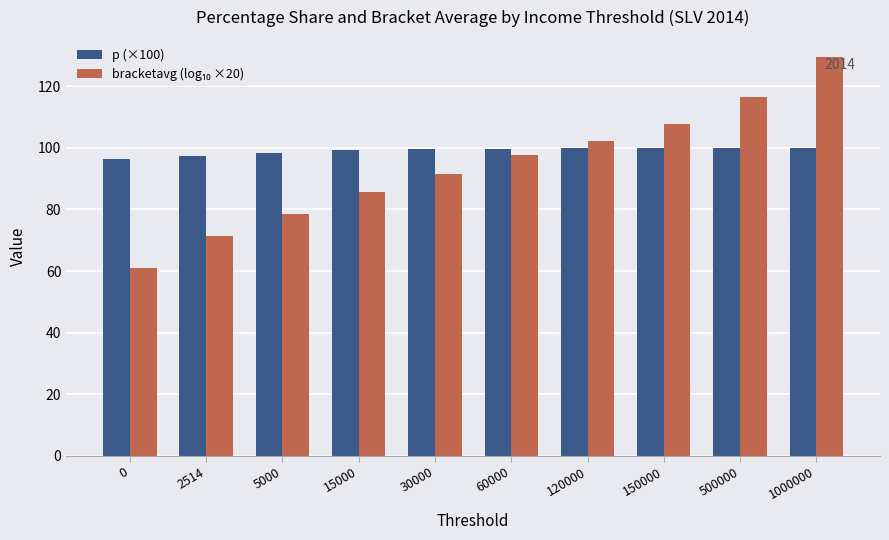

The value of p (×100) at 30000 is 99.6. True or false?

True